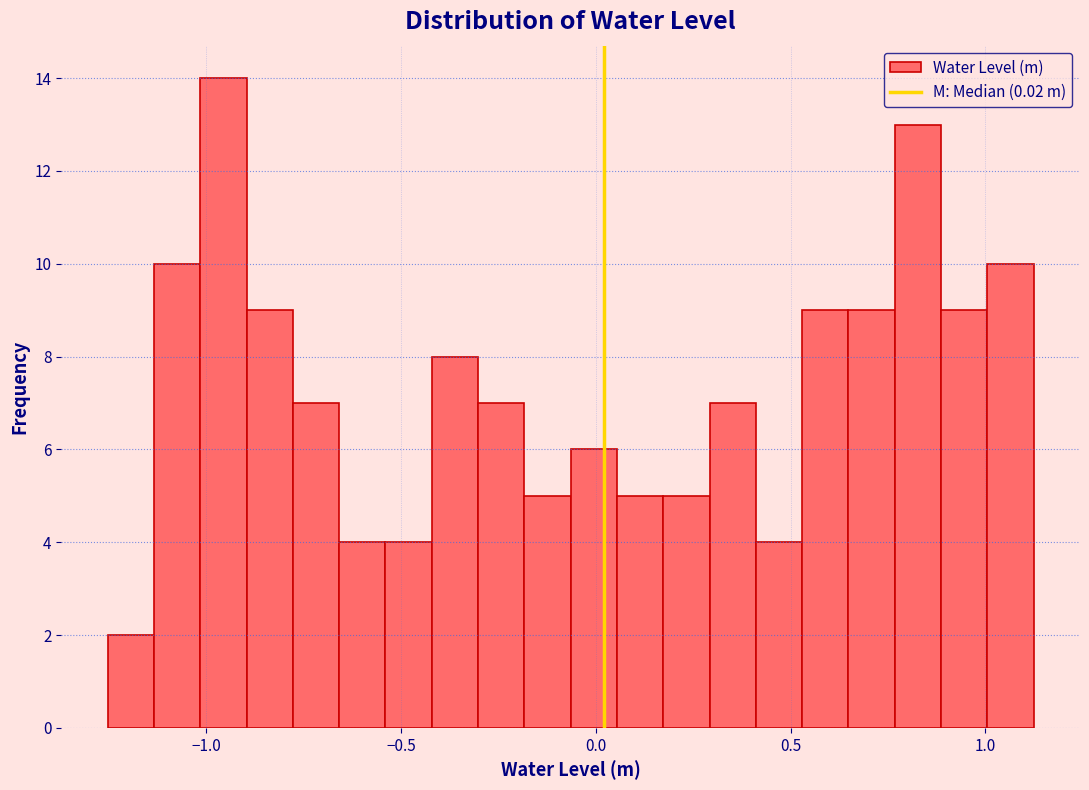

Around what value on the x-axis is the tallest bar? Give the approximate position of its centre, as read against the axis.

-0.95